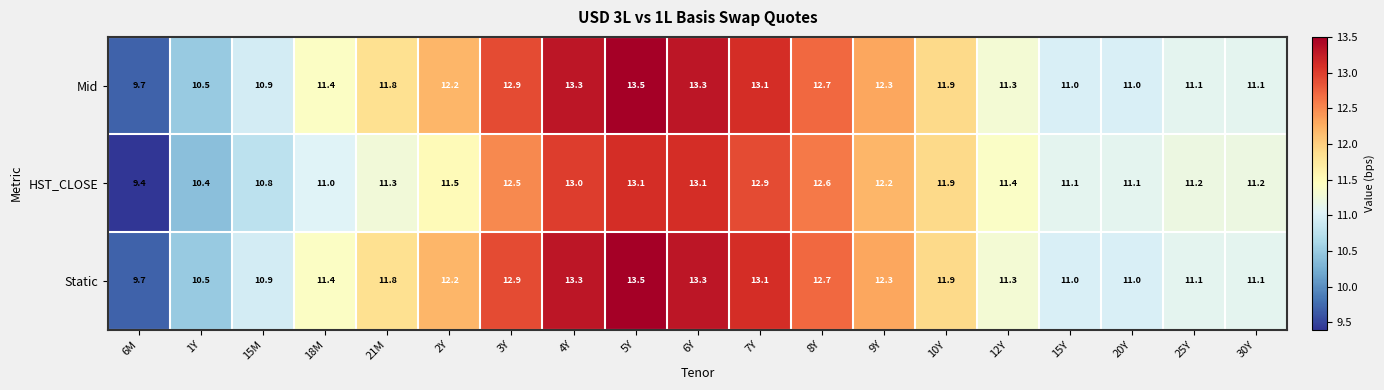

True or false: HST_CLOSE has a value of 12.9 at 7Y.

True